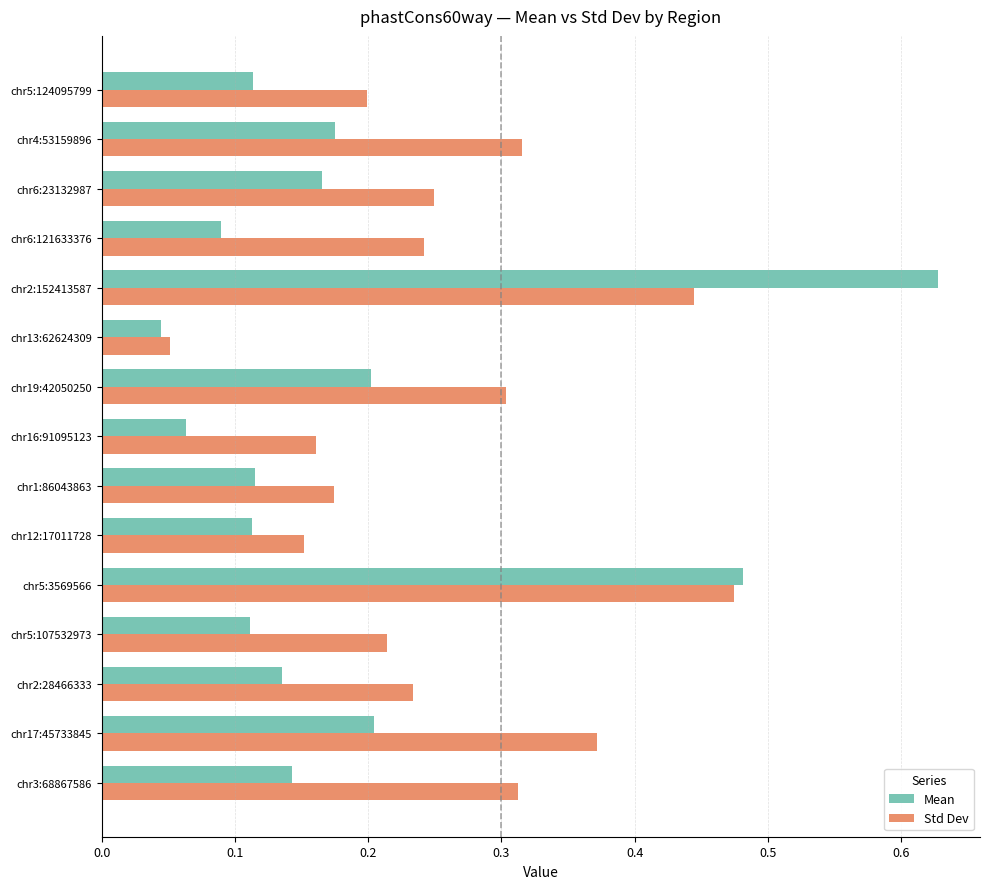

Which series has the largest range (max minus min)?

Mean